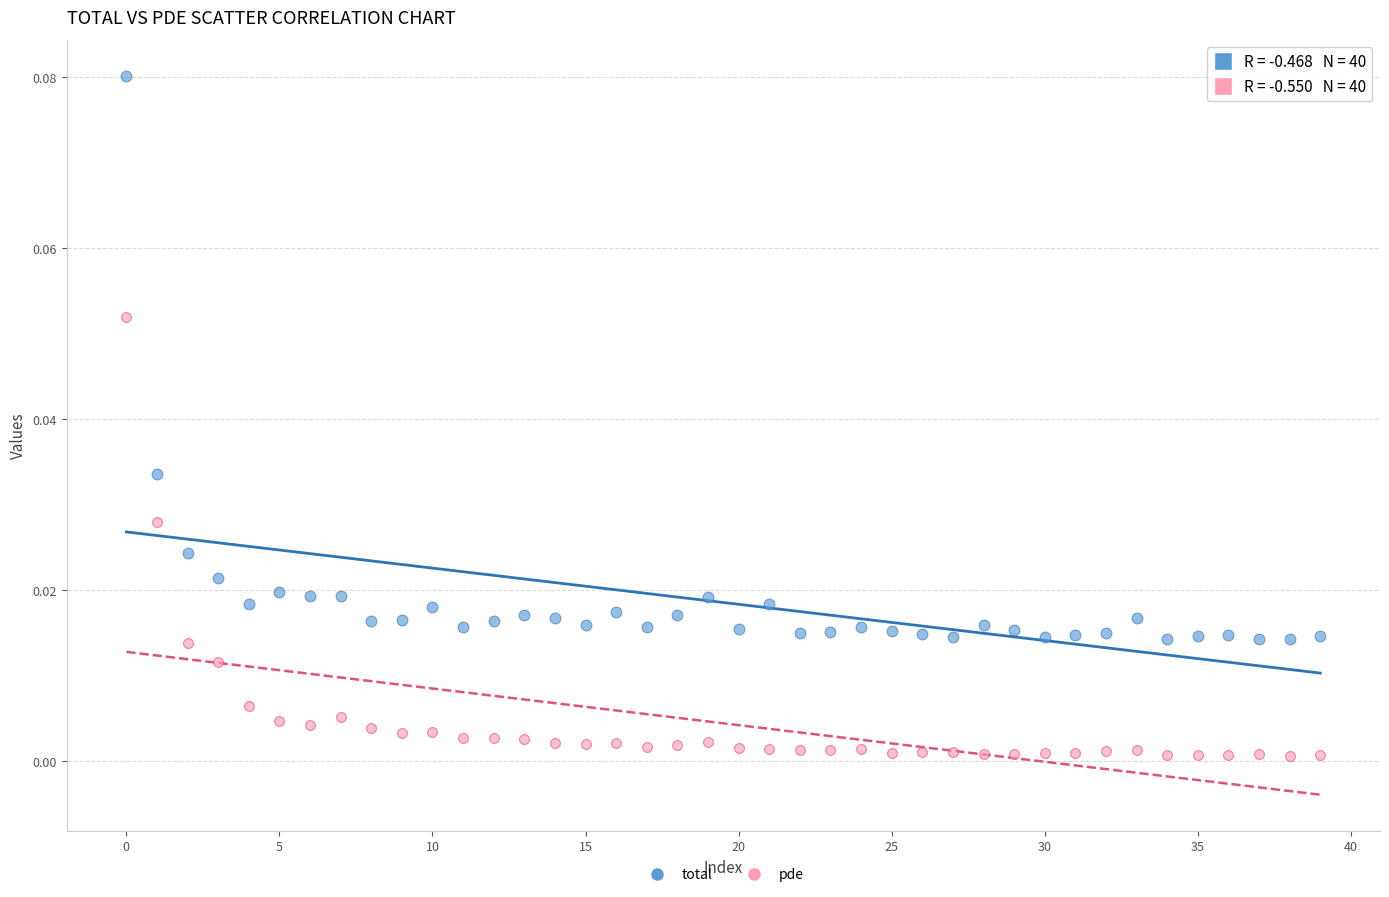

Which series contains the lowest Y value?

pde